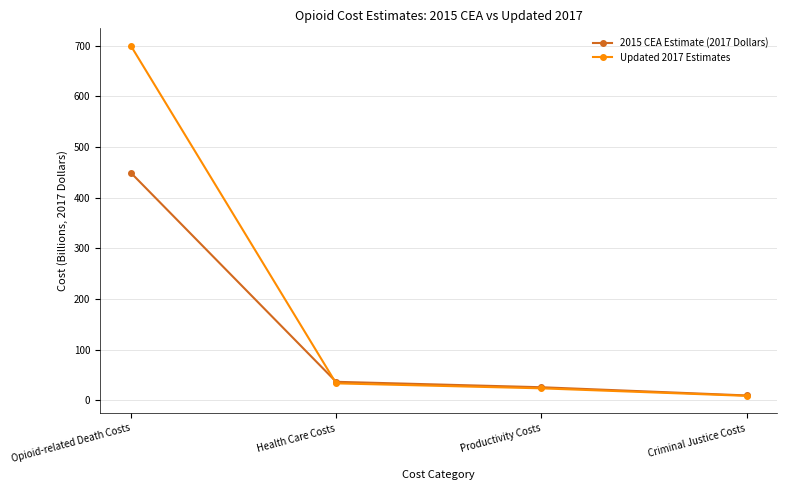

Is it true that 2015 CEA Estimate (2017 Dollars) equals 9.7 at Criminal Justice Costs?

True